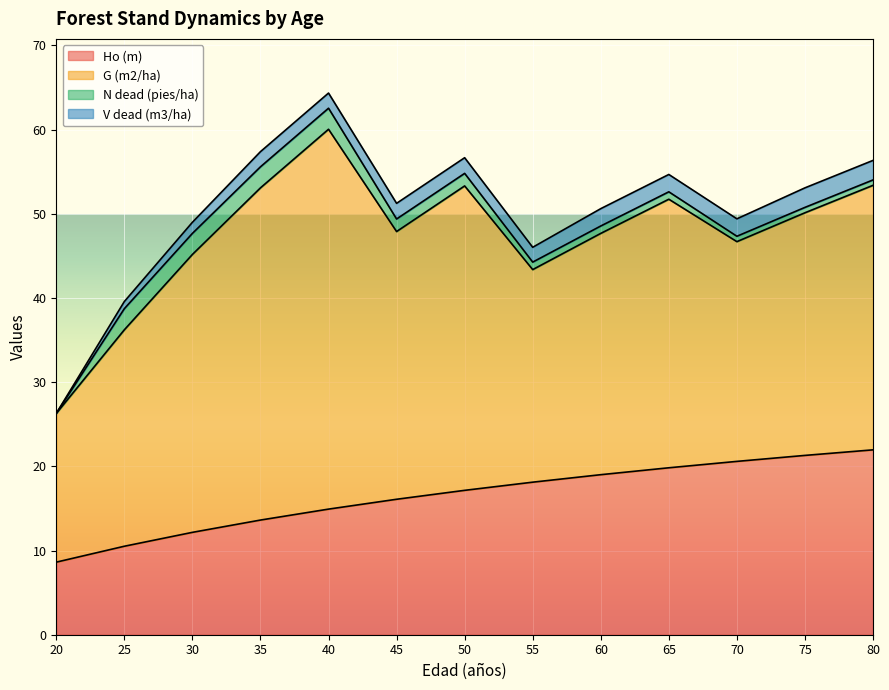

What is the average value of the Ho (m) series?

16.5